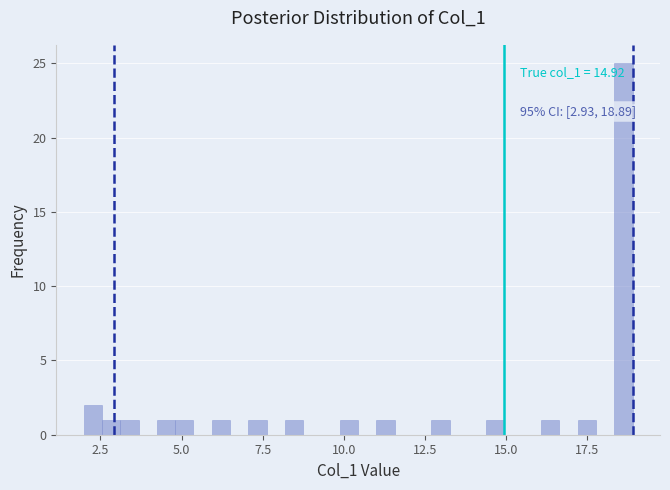

Read against the x-axis, roughly where is the centre of the tallest bar?

18.5